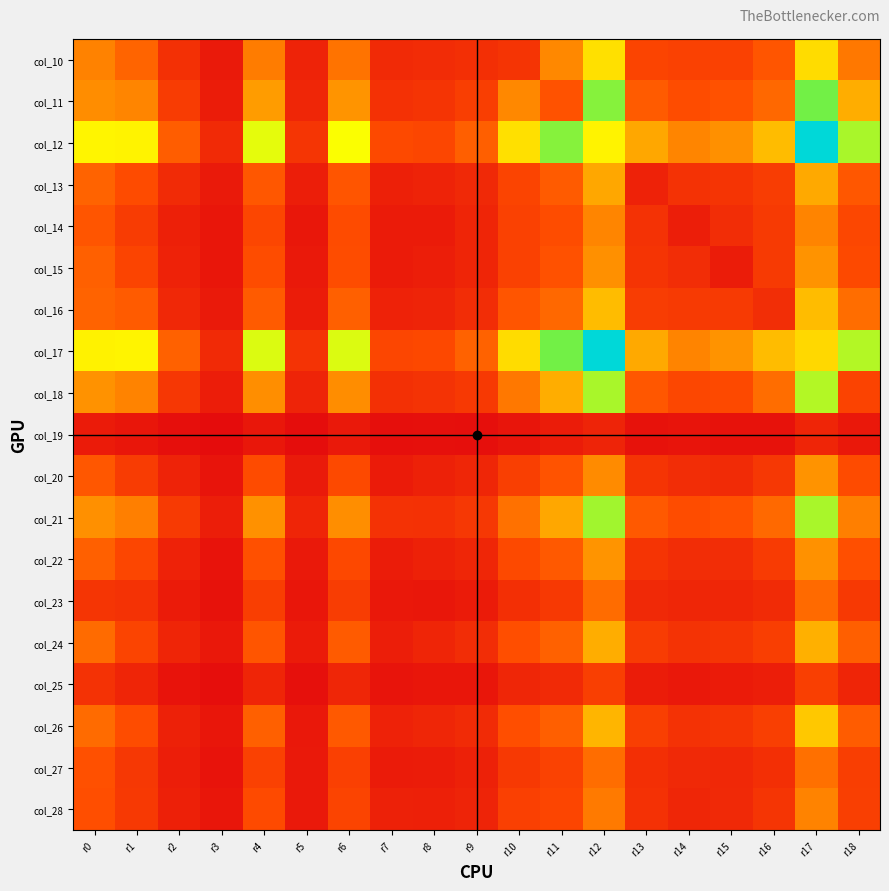

Reading left to right, extract all data points from this chart.

col_10: r0=461	r1=368	r2=170	r3=70	r4=444	r5=108	r6=414	r7=139	r8=149	r9=164	r10=182	r11=482	r12=760	r13=257	r14=240	r15=243	r16=322	r17=748	r18=432
col_11: r0=499	r1=471	r2=218	r3=80	r4=545	r5=126	r6=521	r7=173	r8=184	r9=228	r10=482	r11=311	r12=991	r13=338	r14=291	r15=306	r16=380	r17=1013	r18=599
col_12: r0=827	r1=818	r2=347	r3=141	r4=887	r5=191	r6=861	r7=280	r8=265	r9=352	r10=760	r11=991	r12=821	r13=579	r14=471	r15=506	r16=647	r17=1424	r18=951
col_13: r0=365	r1=289	r2=147	r3=69	r4=327	r5=90	r6=320	r7=98	r8=109	r9=135	r10=257	r11=338	r12=579	r13=105	r14=174	r15=182	r16=225	r17=588	r18=327
col_14: r0=318	r1=221	r2=93	r3=50	r4=266	r5=56	r6=285	r7=72	r8=72	r9=120	r10=240	r11=291	r12=471	r13=174	r14=86	r15=156	r16=213	r17=467	r18=268
col_15: r0=353	r1=257	r2=105	r3=50	r4=291	r5=63	r6=292	r7=75	r8=87	r9=116	r10=243	r11=306	r12=506	r13=182	r14=156	r15=77	r16=213	r17=517	r18=279
col_16: r0=364	r1=339	r2=134	r3=70	r4=339	r5=79	r6=354	r7=105	r8=114	r9=153	r10=322	r11=380	r12=647	r13=225	r14=213	r15=213	r16=157	r17=649	r18=396
col_17: r0=817	r1=824	r2=358	r3=139	r4=897	r5=180	r6=896	r7=266	r8=271	r9=360	r10=748	r11=1013	r12=1424	r13=588	r14=467	r15=517	r16=649	r17=733	r18=940
col_18: r0=511	r1=465	r2=199	r3=82	r4=502	r5=114	r6=499	r7=169	r8=181	r9=205	r10=432	r11=599	r12=951	r13=327	r14=268	r15=279	r16=396	r17=940	r18=249
col_19: r0=74	r1=54	r2=19	r3=7	r4=58	r5=14	r6=65	r7=22	r8=24	r9=23	r10=46	r11=77	r12=113	r13=35	r14=41	r15=35	r16=33	r17=119	r18=62
col_20: r0=327	r1=222	r2=107	r3=44	r4=285	r5=68	r6=277	r7=76	r8=102	r9=123	r10=235	r11=313	r12=490	r13=185	r14=151	r15=143	r16=202	r17=517	r18=285
col_21: r0=506	r1=453	r2=213	r3=87	r4=510	r5=117	r6=500	r7=174	r8=171	r9=202	r10=408	r11=578	r12=961	r13=333	r14=292	r15=308	r16=382	r17=952	r18=455
col_22: r0=355	r1=265	r2=105	r3=40	r4=305	r5=64	r6=275	r7=79	r8=101	r9=123	r10=278	r11=332	r12=521	r13=185	r14=156	r15=156	r16=215	r17=508	r18=303
col_23: r0=192	r1=175	r2=75	r3=37	r4=227	r5=53	r6=225	r7=60	r8=57	r9=73	r10=162	r11=206	r12=393	r13=135	r14=123	r15=124	r16=143	r17=388	r18=207
col_24: r0=391	r1=256	r2=116	r3=60	r4=319	r5=73	r6=339	r7=89	r8=120	r9=154	r10=295	r11=356	r12=597	r13=218	r14=179	r15=192	r16=230	r17=610	r18=351
col_25: r0=174	r1=115	r2=38	r3=17	r4=115	r5=26	r6=122	r7=45	r8=49	r9=54	r10=122	r11=138	r12=235	r13=77	r14=61	r15=73	r16=87	r17=236	r18=120
col_26: r0=390	r1=292	r2=99	r3=52	r4=353	r5=62	r6=332	r7=106	r8=125	r9=148	r10=298	r11=352	r12=625	r13=232	r14=176	r15=192	r16=236	r17=683	r18=344
col_27: r0=304	r1=202	r2=90	r3=40	r4=244	r5=63	r6=237	r7=74	r8=80	r9=99	r10=207	r11=247	r12=396	r13=160	r14=137	r15=134	r16=162	r17=403	r18=230
col_28: r0=296	r1=207	r2=95	r3=53	r4=283	r5=66	r6=255	r7=99	r8=94	r9=114	r10=237	r11=260	r12=438	r13=171	r14=122	r15=136	r16=191	r17=464	r18=235